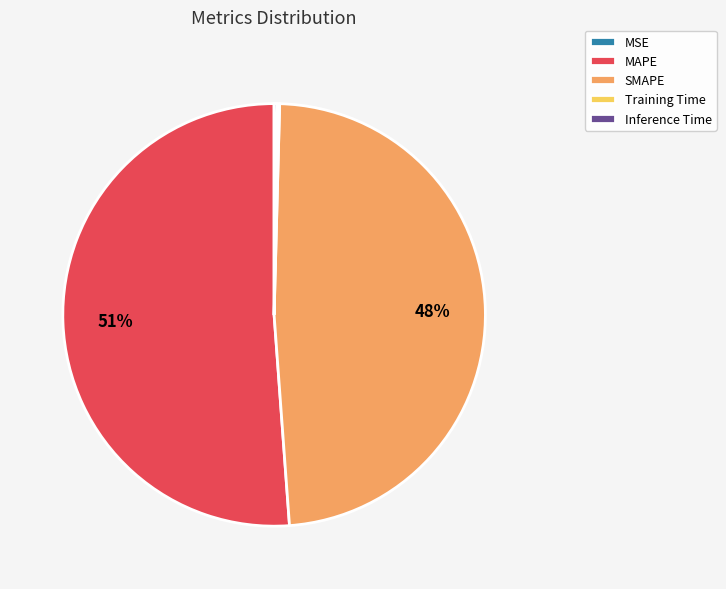

True or false: MAPE accounts for 43% of the total.

False